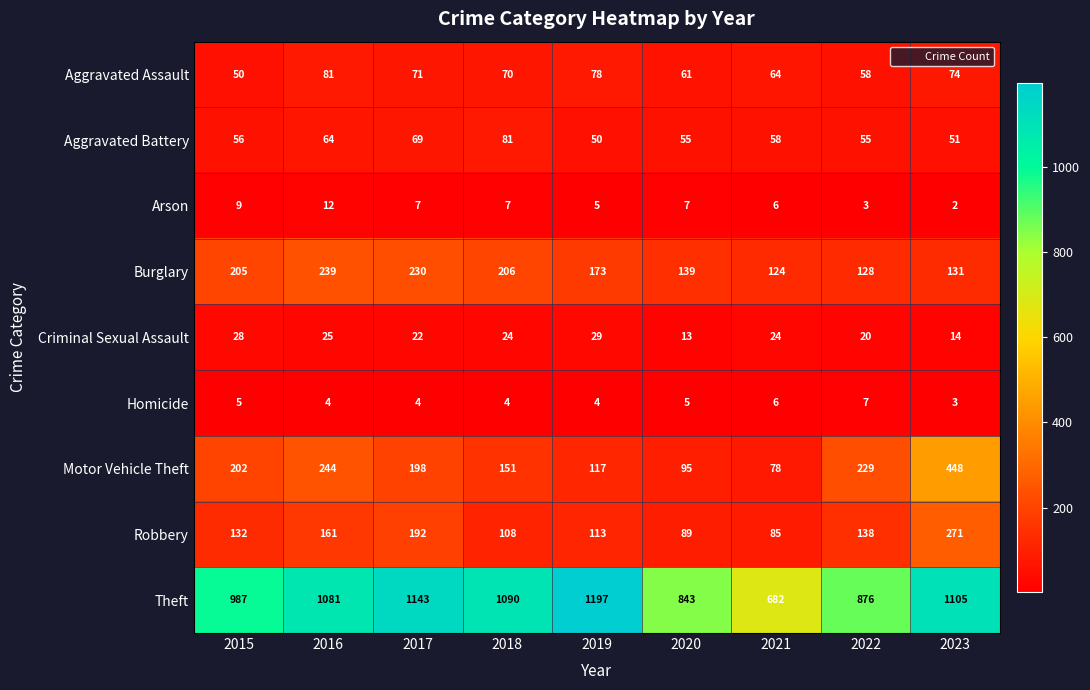

Where does the Motor Vehicle Theft series first go above 198?

2015